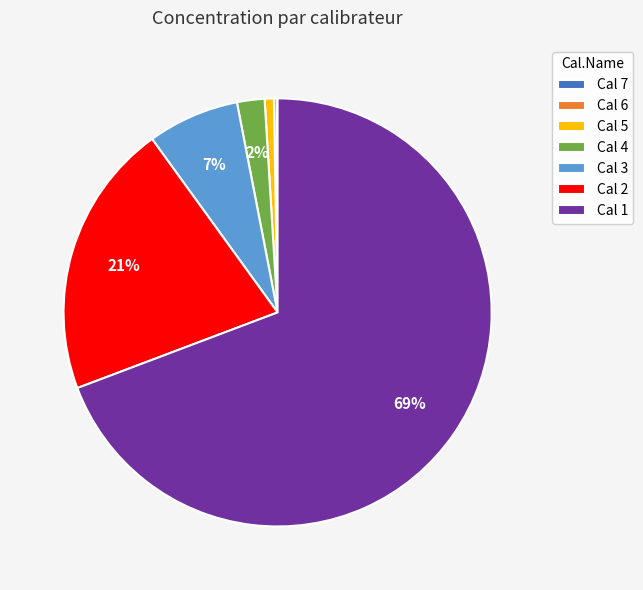

Does Cal 1 account for over 50% of the chart?

Yes